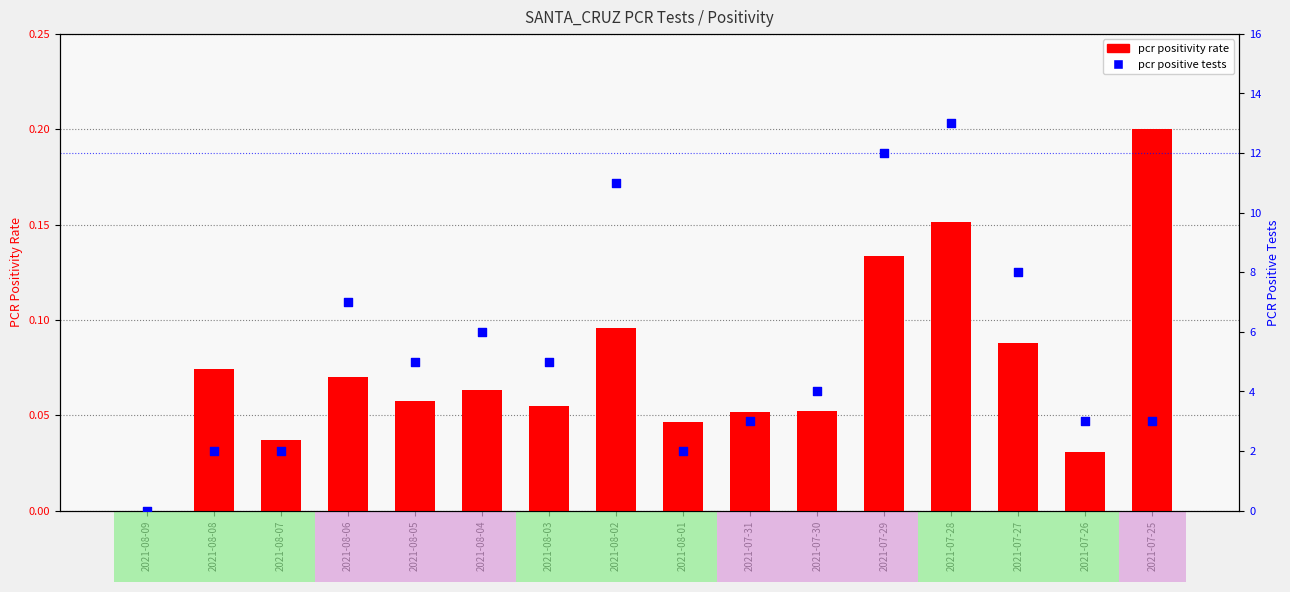

At how many categories does at least one series exceed 12?

1